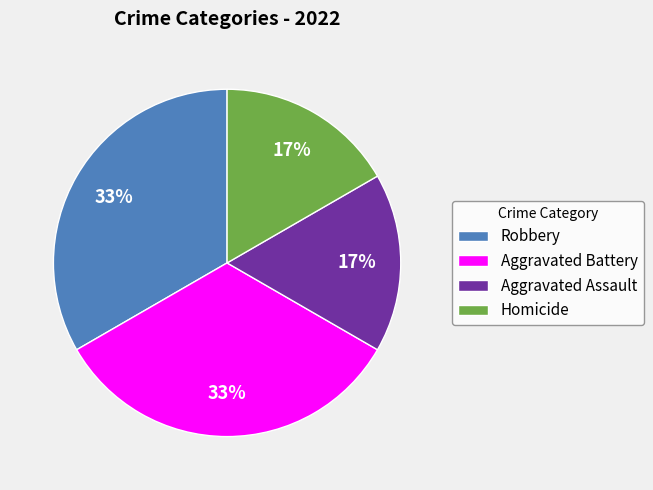

True or false: Homicide accounts for 8% of the total.

False